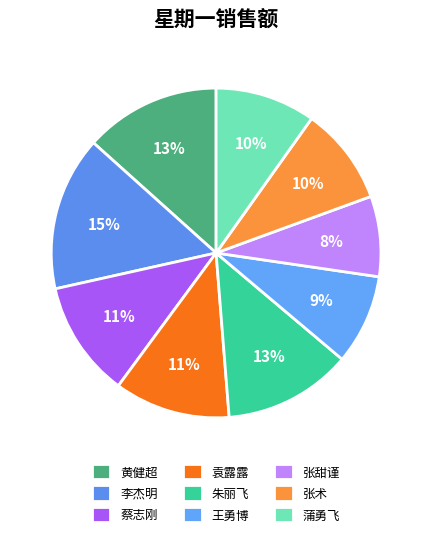

Is 张术 the majority of the pie?

No